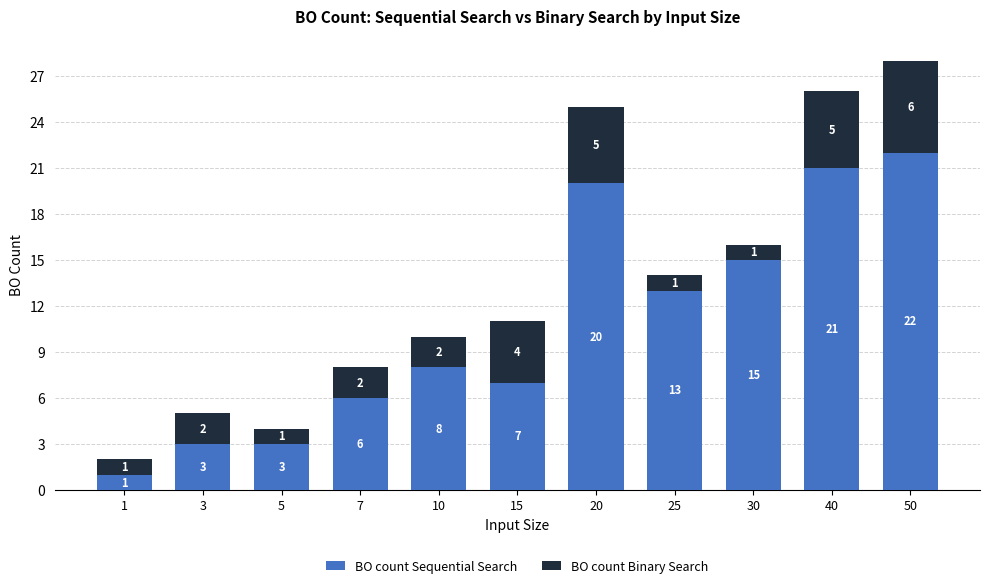

How many values in the BO count Sequential Search series are below 8?

5